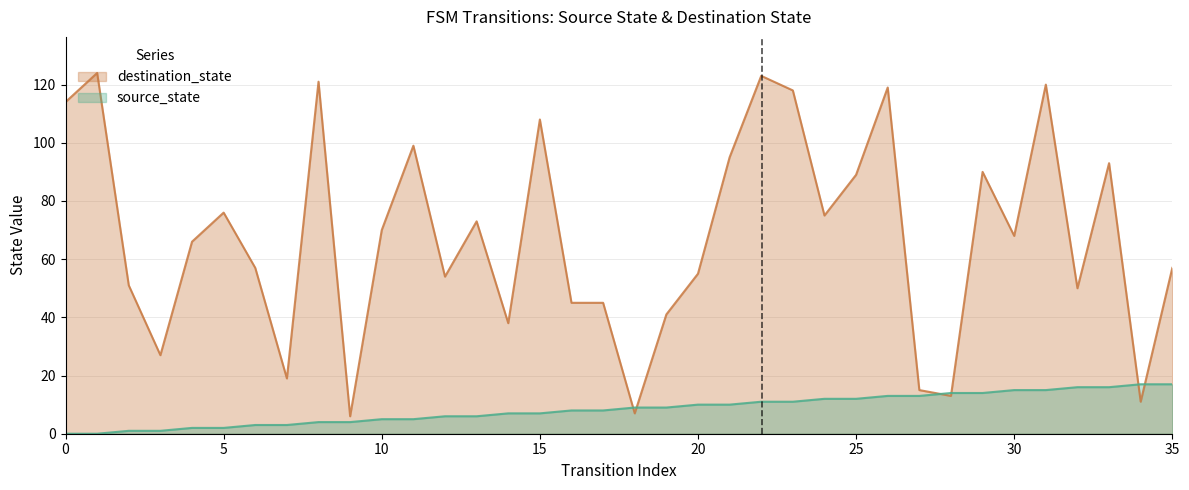

What is the difference between the second highest and second lowest values in the destination_state series?

116